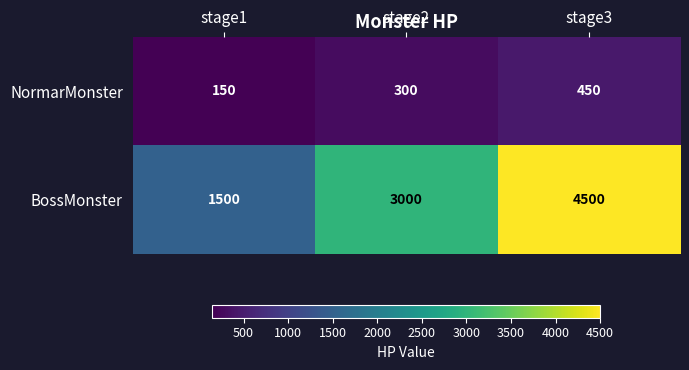

Rank the series by their maximum value, from highest to lowest.

BossMonster, NormarMonster